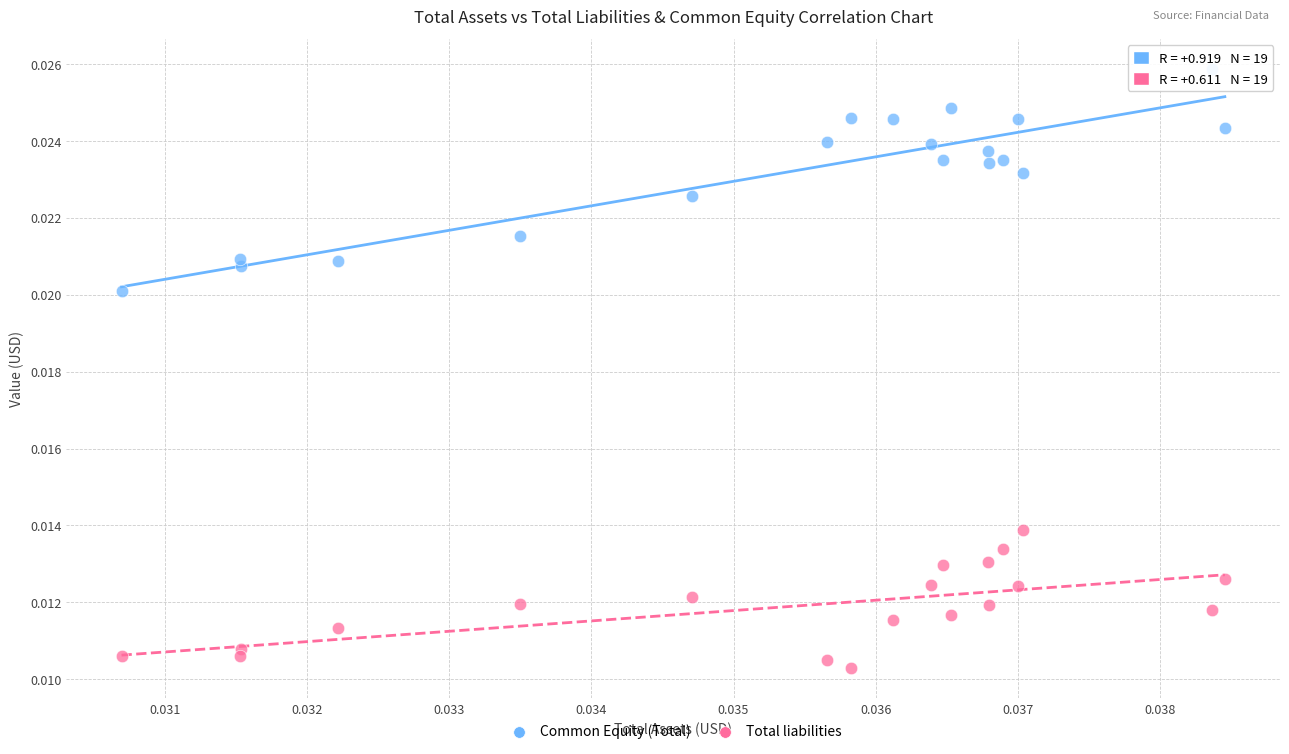

What are all the series names shown in the legend?

Common Equity (Total), Total liabilities